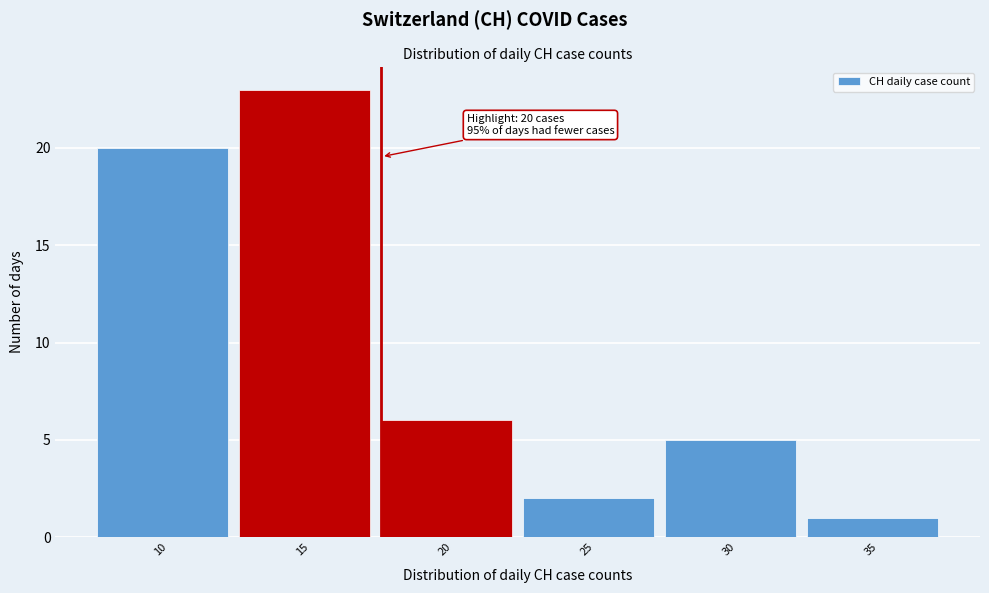

Reading left to right, transcribe all the data shown in this chart.

10=20	15=23	20=6	25=2	30=5	35=1